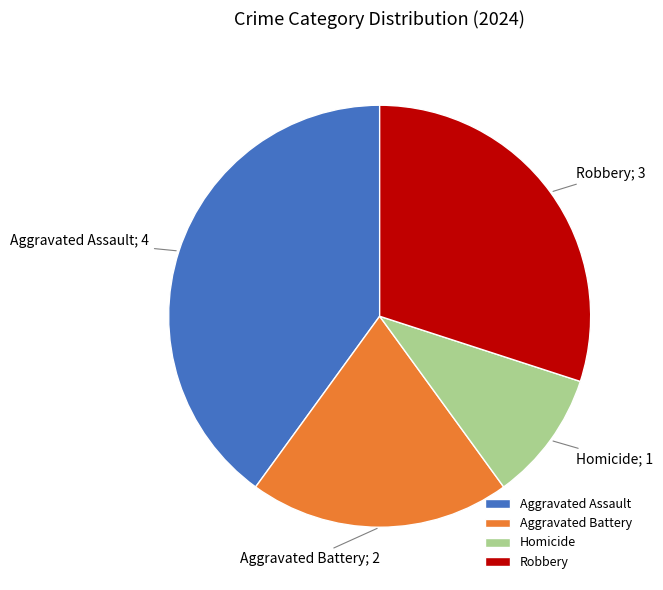

Between Aggravated Assault and Aggravated Battery, which is larger?

Aggravated Assault